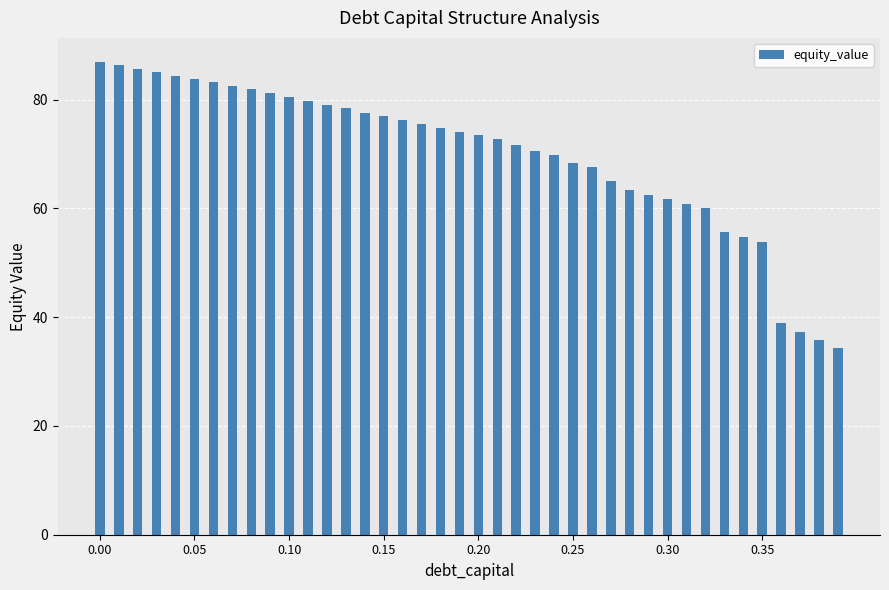

What is the value of the 25th bar from the left?

69.9